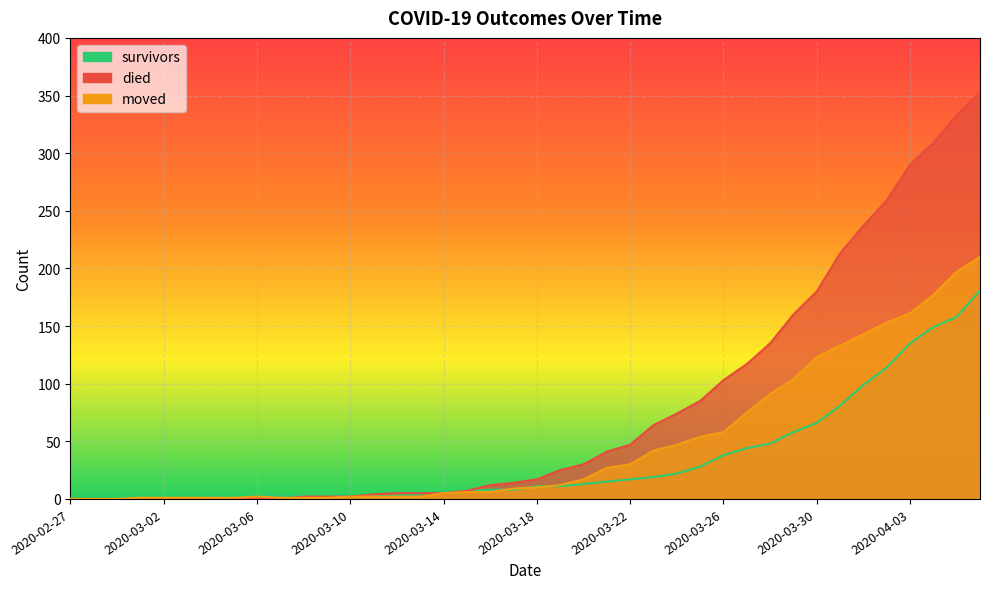

Between 2020-03-07 and 2020-04-04, which is larger?

2020-04-04